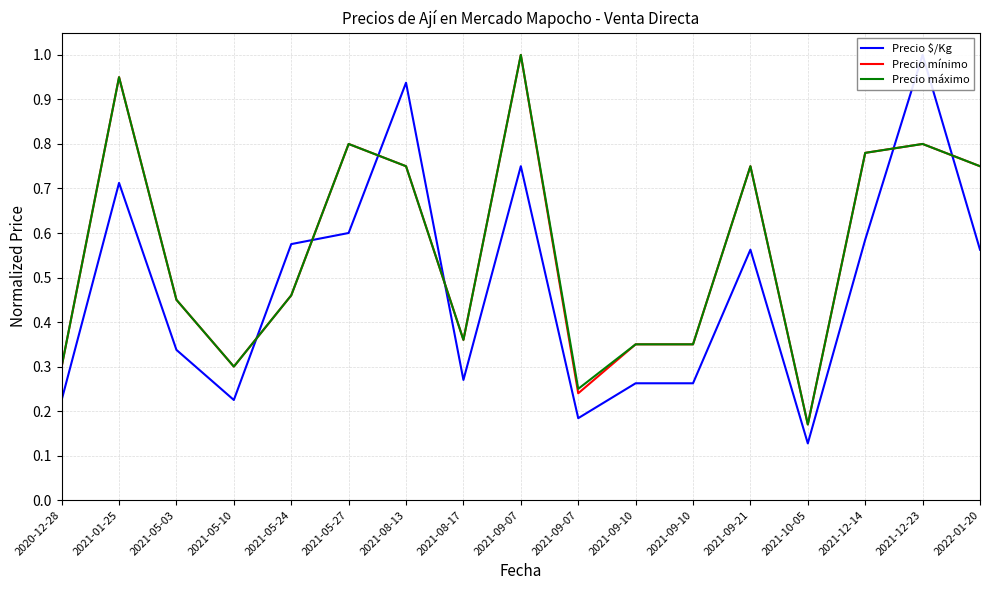

What is the value of the Precio máximo point at the 6th from the left?

0.8